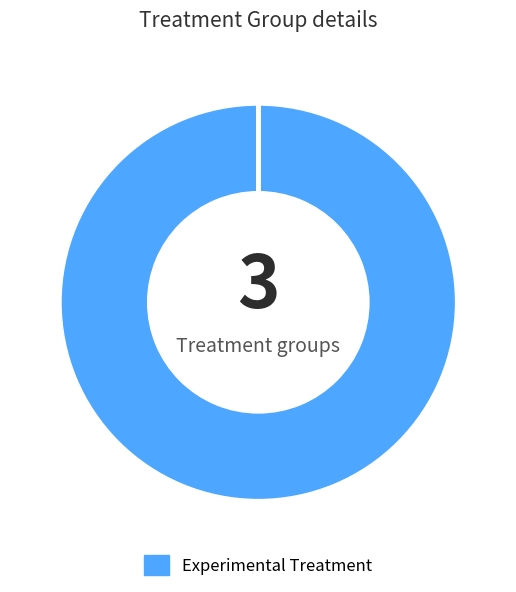

To the nearest percent, what is the average slice percentage?

33%